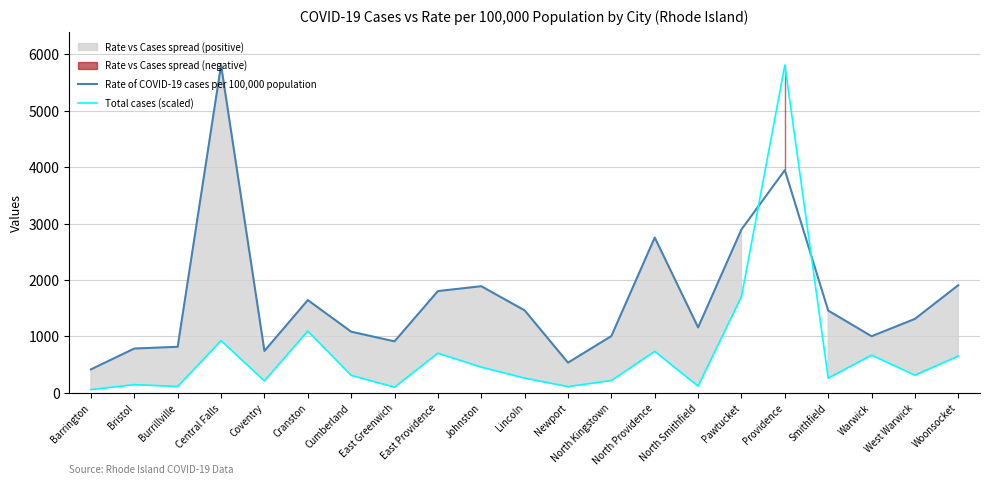

How many values in the Total cases (scaled) series are below 307?

10